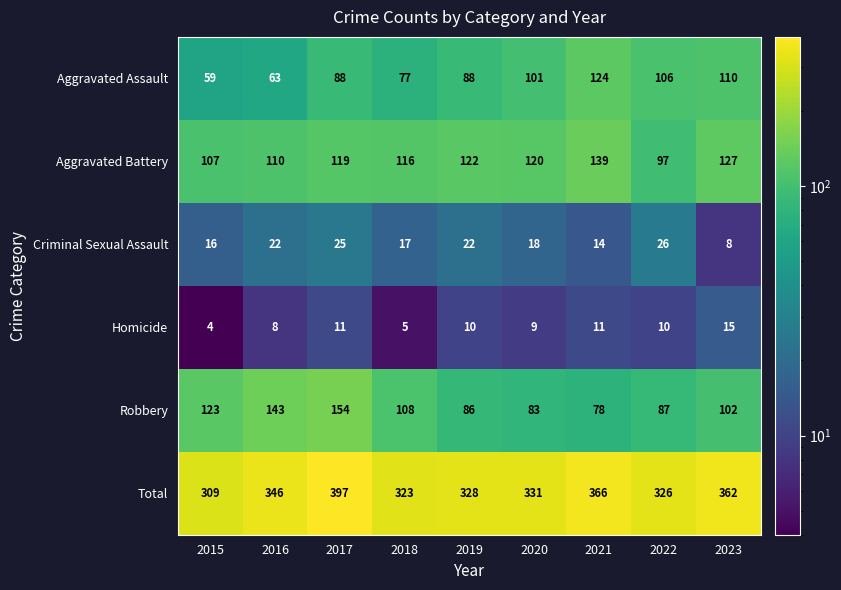

What is the minimum value shown in the chart?

4